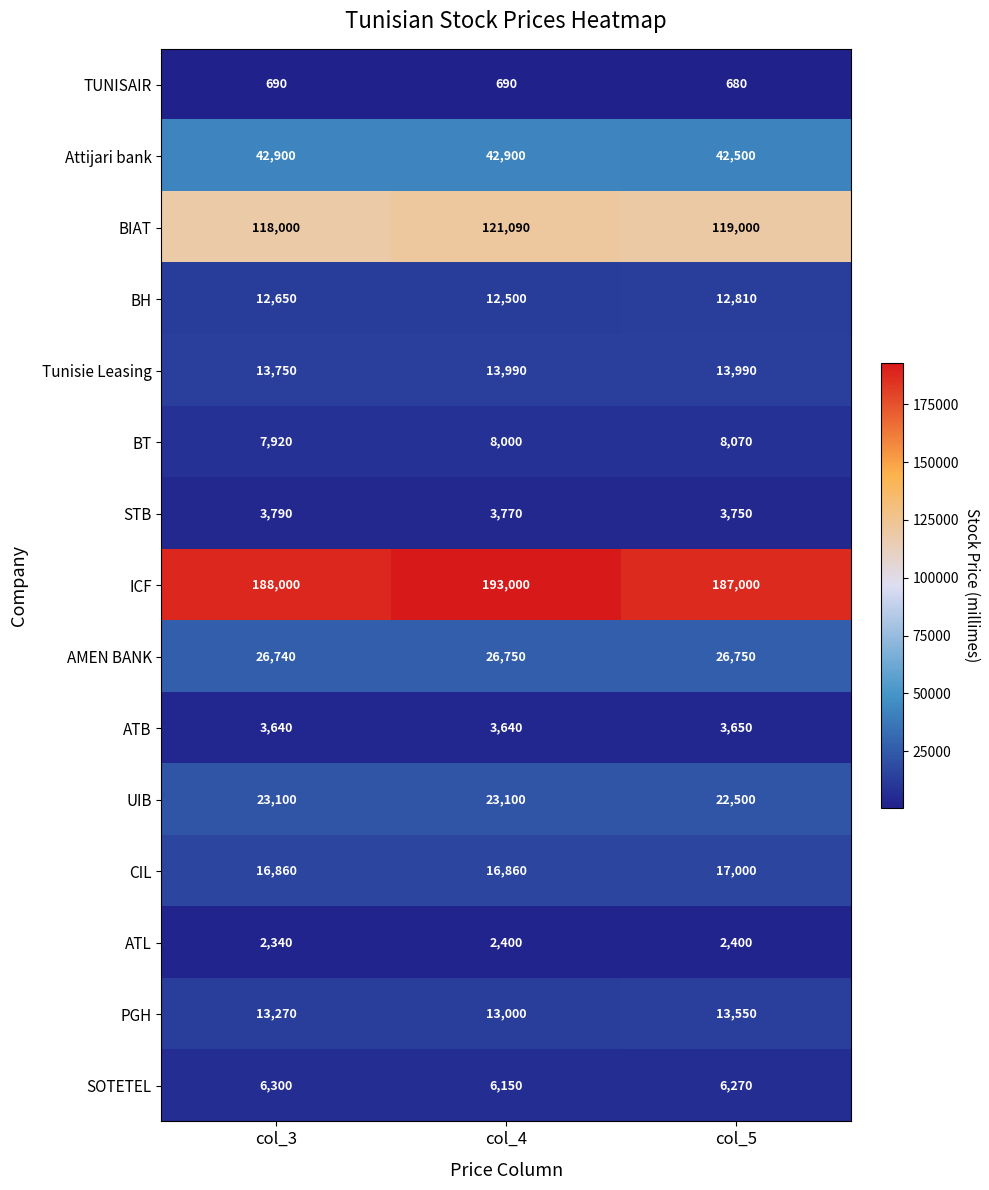

Where is Tunisie Leasing nearest to the value 13870?

col_3